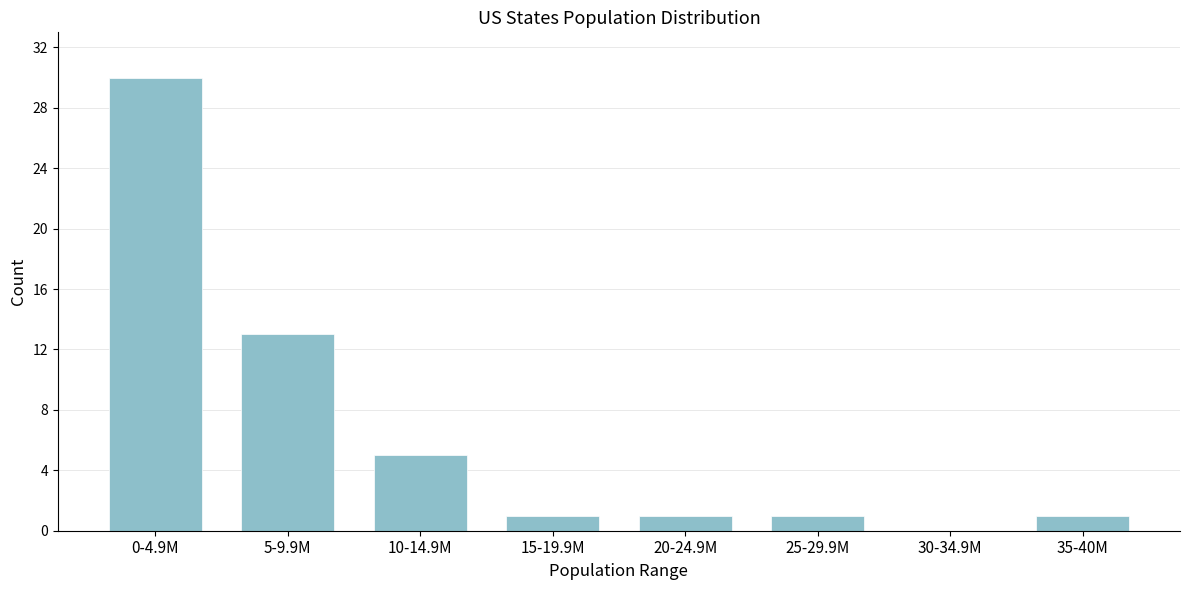

Reading right to left, transcribe all the data shown in this chart.

35-40M=1	30-34.9M=0	25-29.9M=1	20-24.9M=1	15-19.9M=1	10-14.9M=5	5-9.9M=13	0-4.9M=30